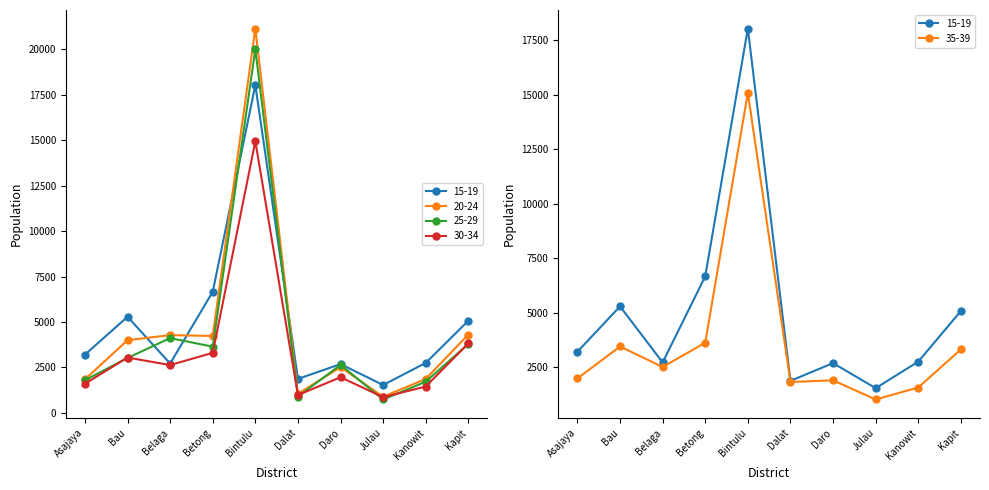

What is the minimum value shown in the chart?

737